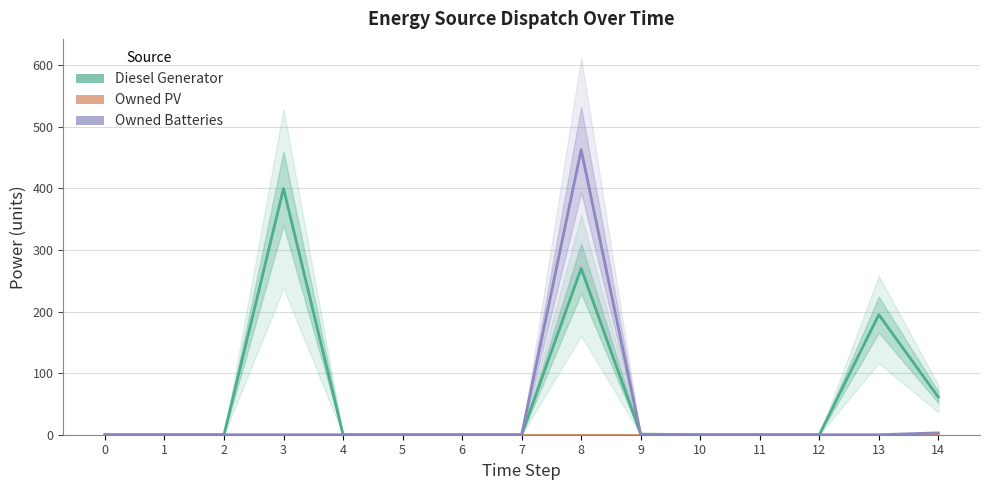

Is it true that Owned PV equals 0 at 1?

True